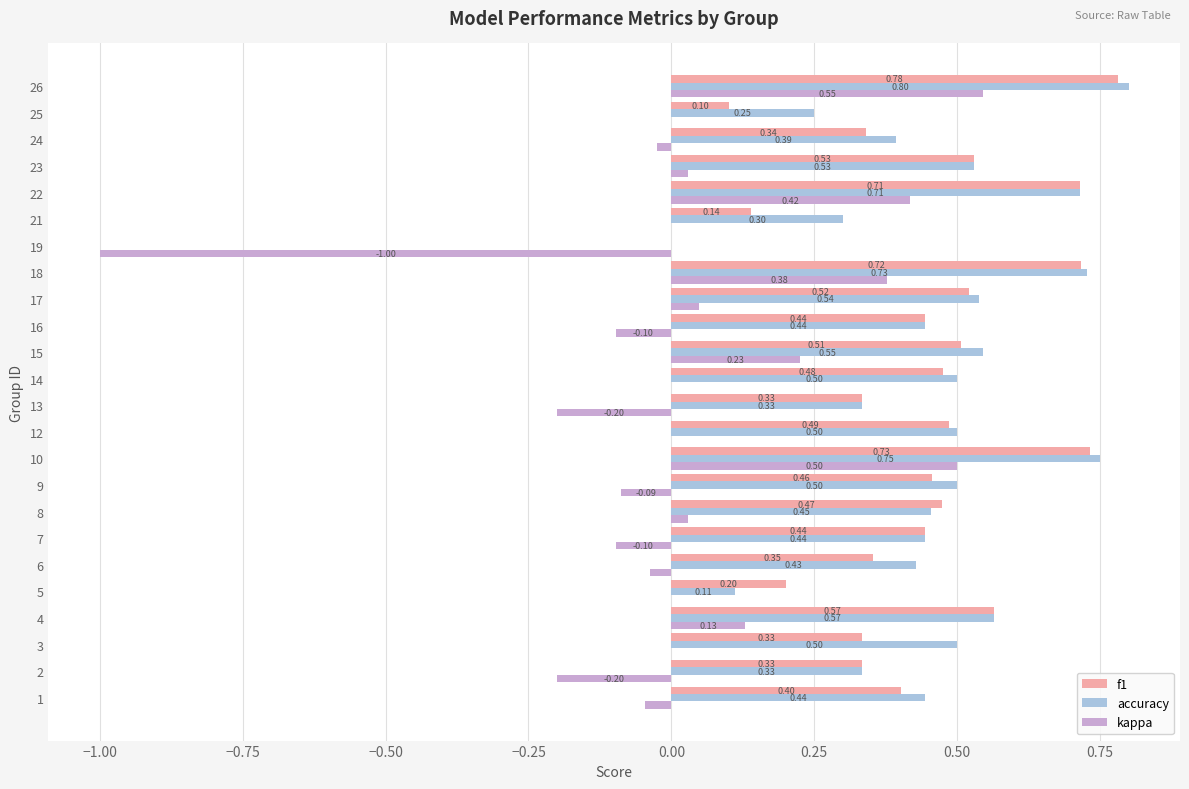

Which series has the largest total across all categories?

accuracy